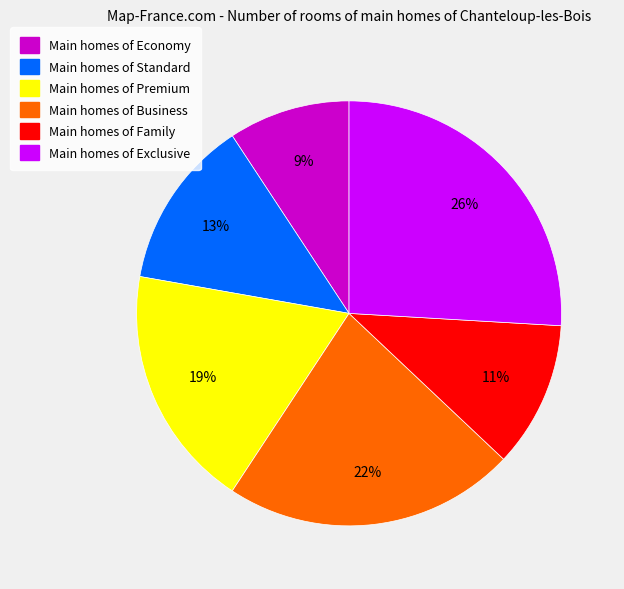

What is the ratio of the value at Main homes of Standard to the value at Main homes of Exclusive?

0.5